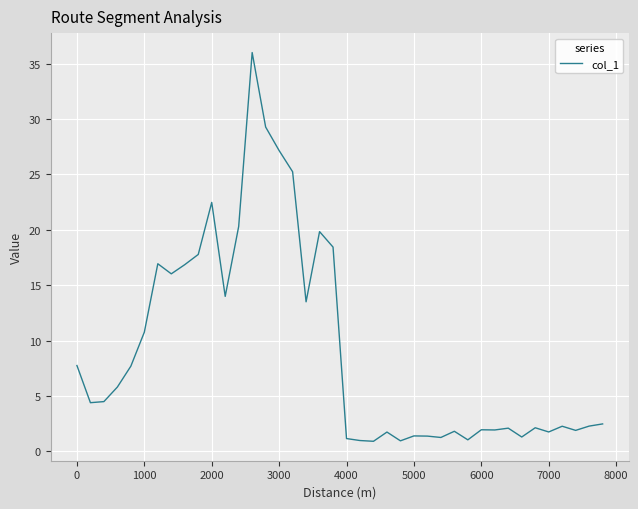

What is the difference between the maximum and minimum values?

35.1